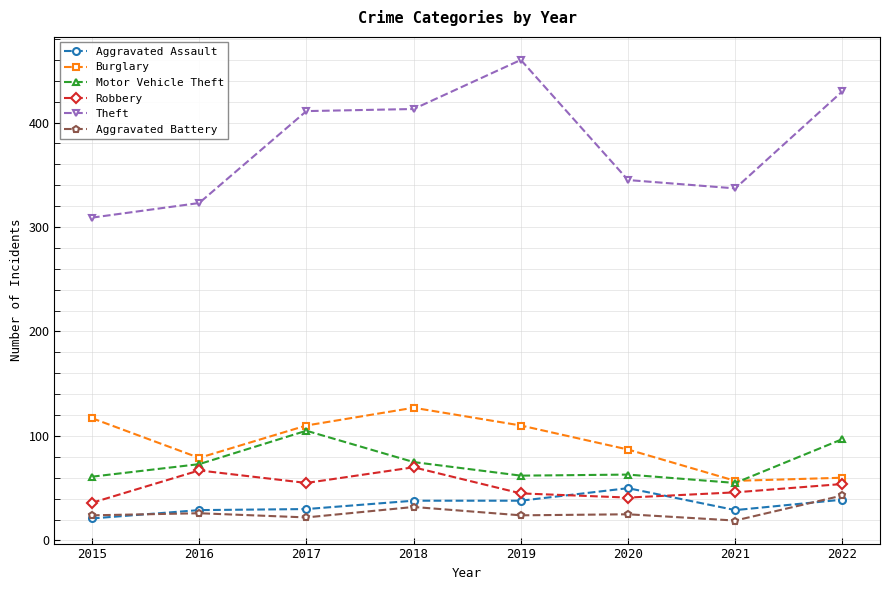

What is the difference between the Theft values at 2019 and 2015?

151